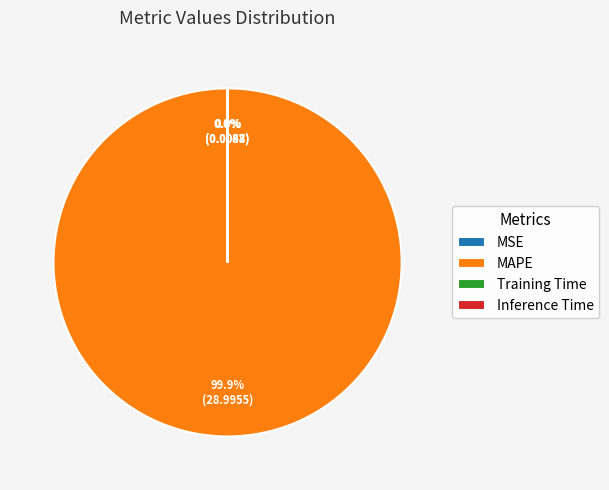

Which category has the biggest portion of the pie?

MAPE